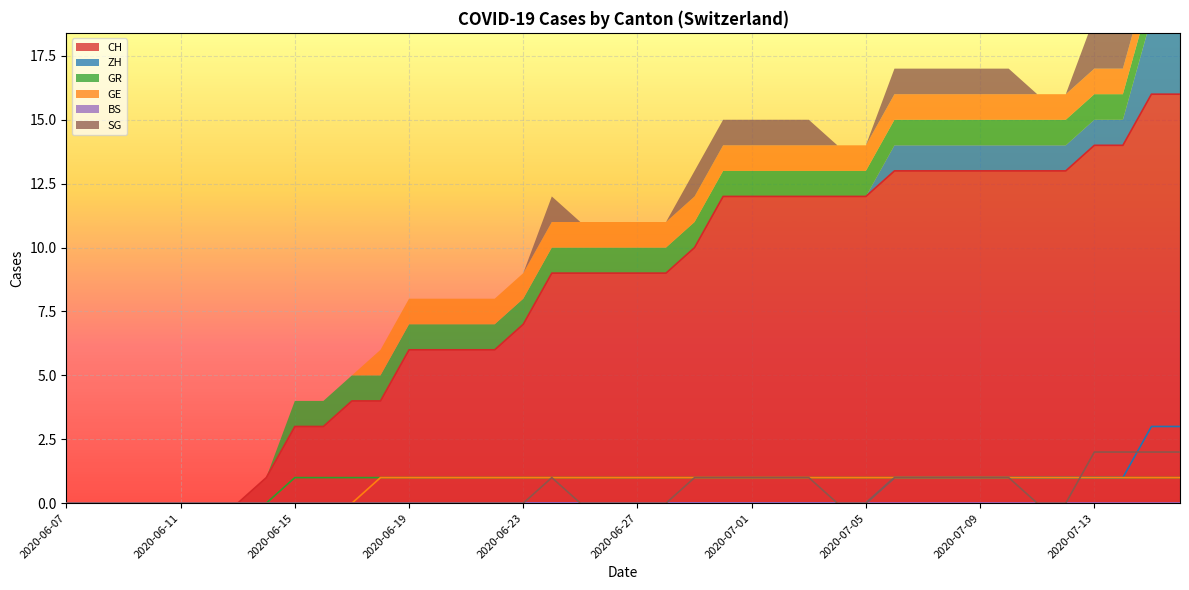

Between 2020-06-12 and 2020-06-24, which series saw the biggest shift?

CH